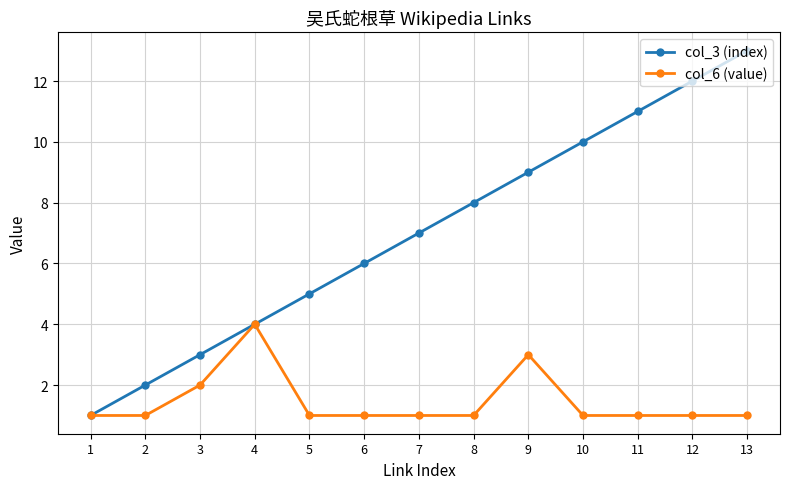

Which label corresponds to the largest value in the chart?

13